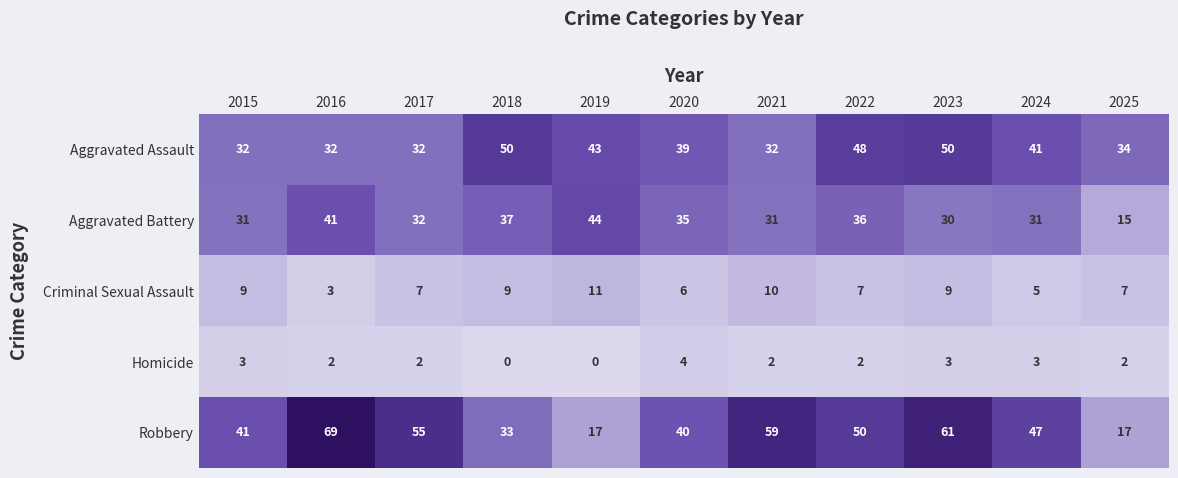

What is the total value across all series at 2016?

147